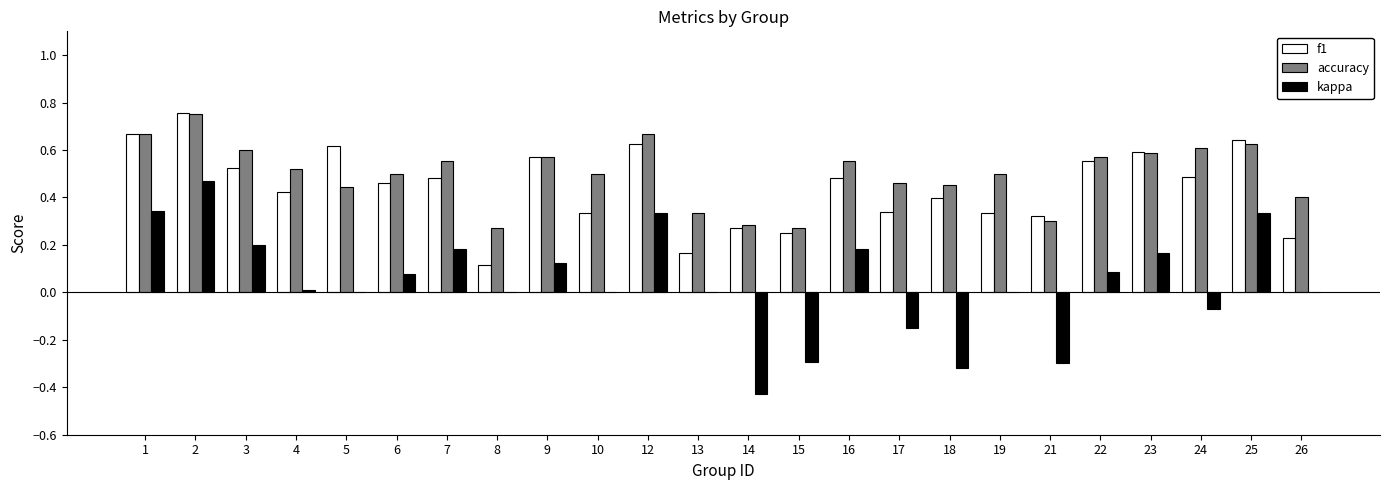

What is the total value across all series at 1?

1.7